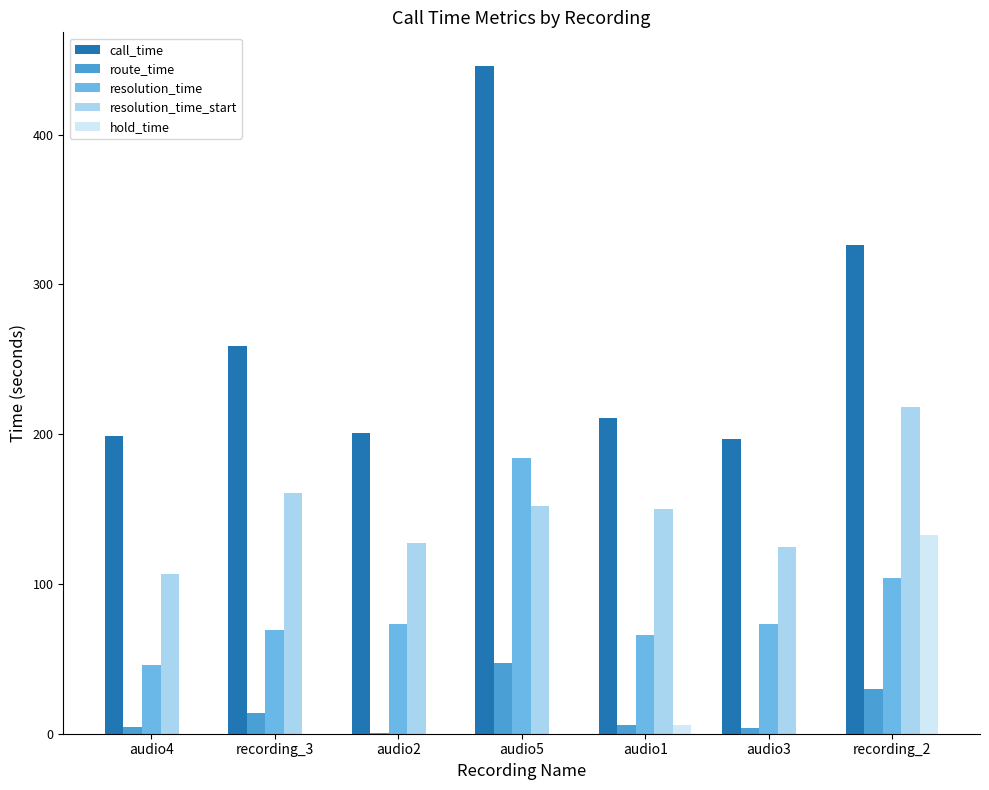

What is the maximum value shown in the chart?

446.0